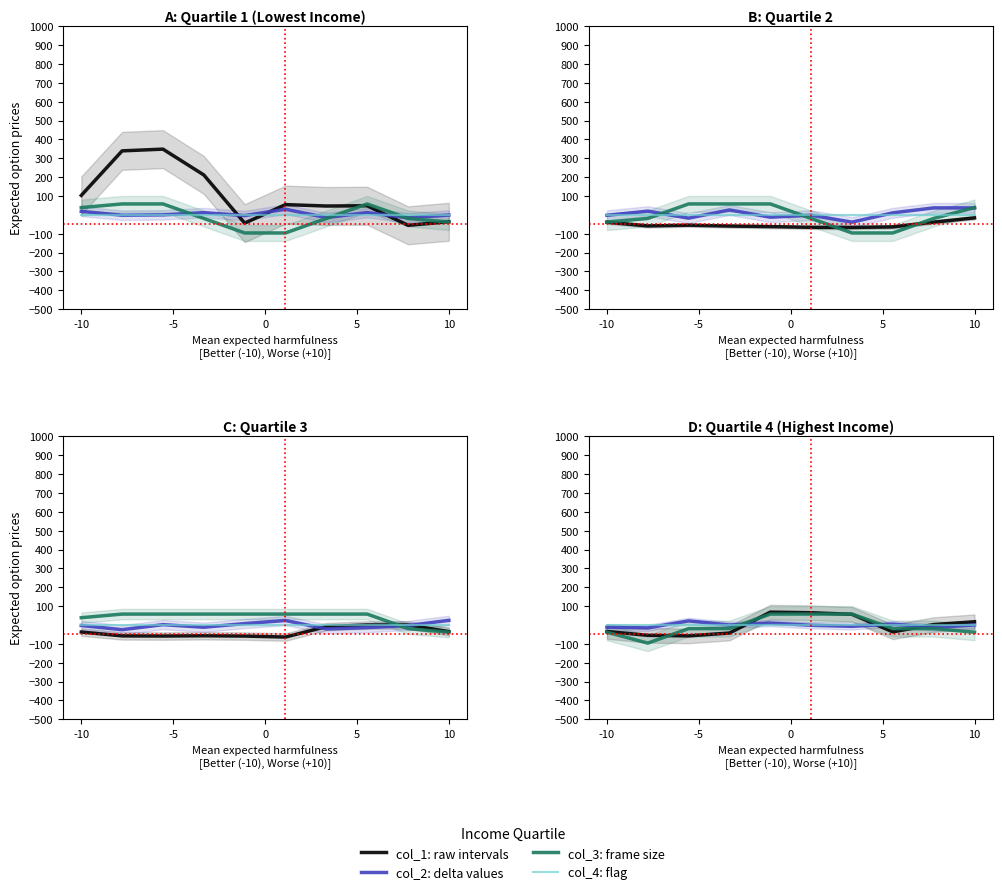

Rank the series at 10 from lowest to highest value.

col_4 (zero), col_2 (scaled), col_3 (norm), col_1 (raw)